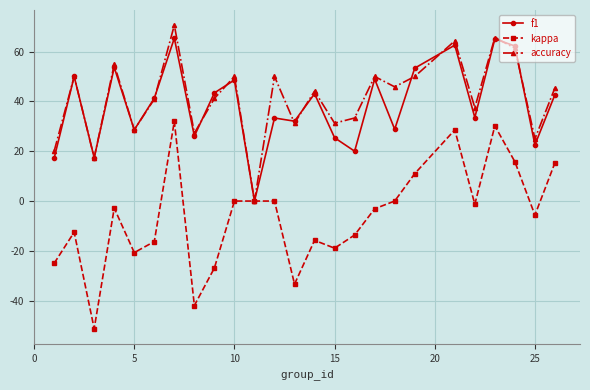

What is the value of the f1 point at the 2nd from the left?

50.0